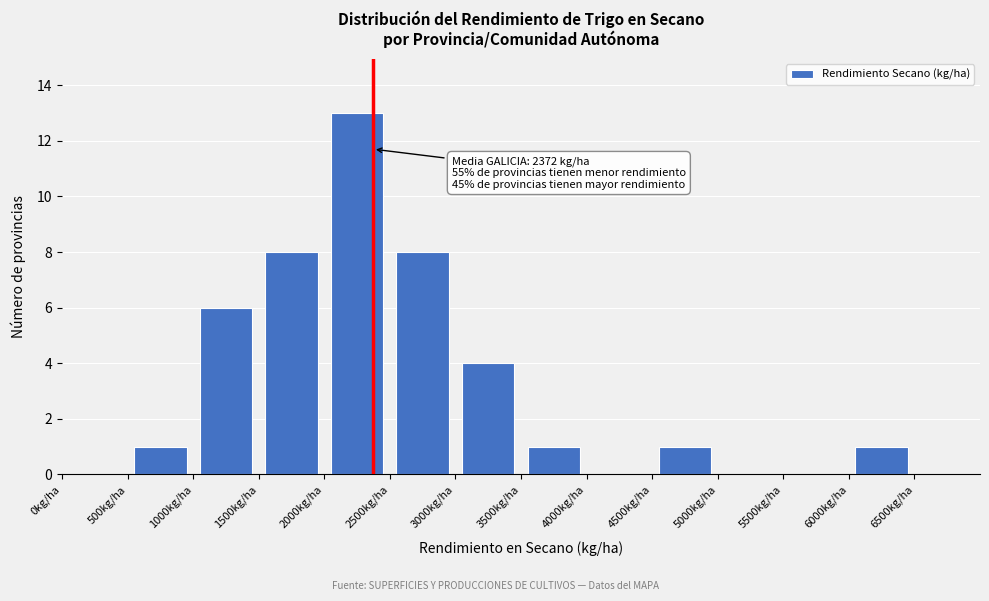

Which range on the x-axis has the tallest bar?

2000 to 2500